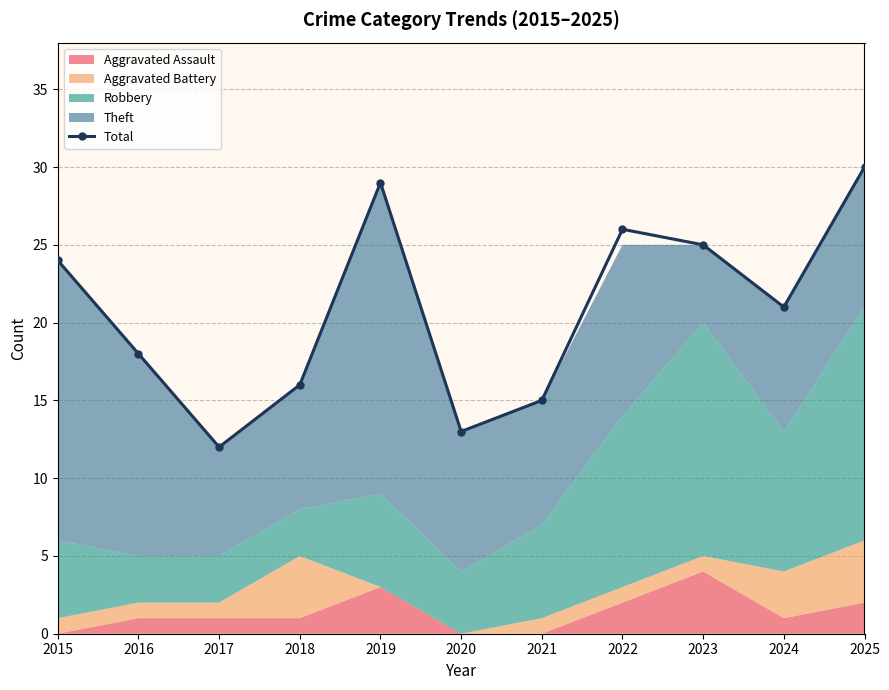

At which category does the chart reach its minimum across all series?

2017